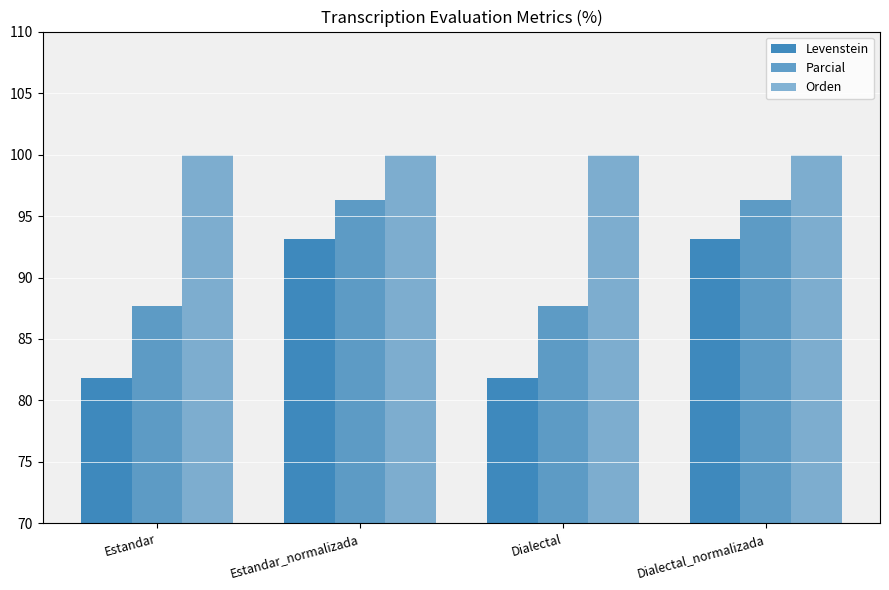

The Orden series shows 34.7 at Dialectal. True or false?

False